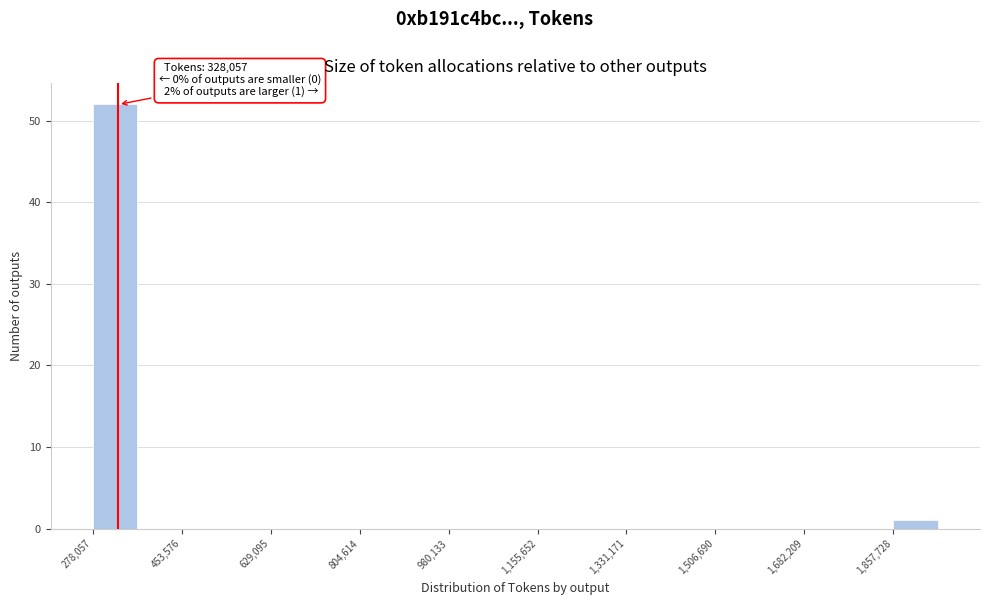

Over which range of the x-axis is the bar tallest?

280000 to 360000